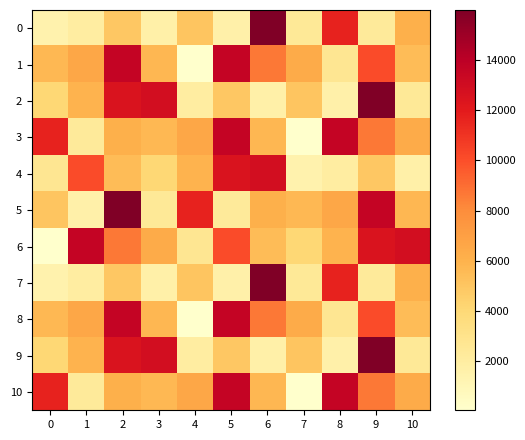

At which category does the chart reach its minimum across all series?

4